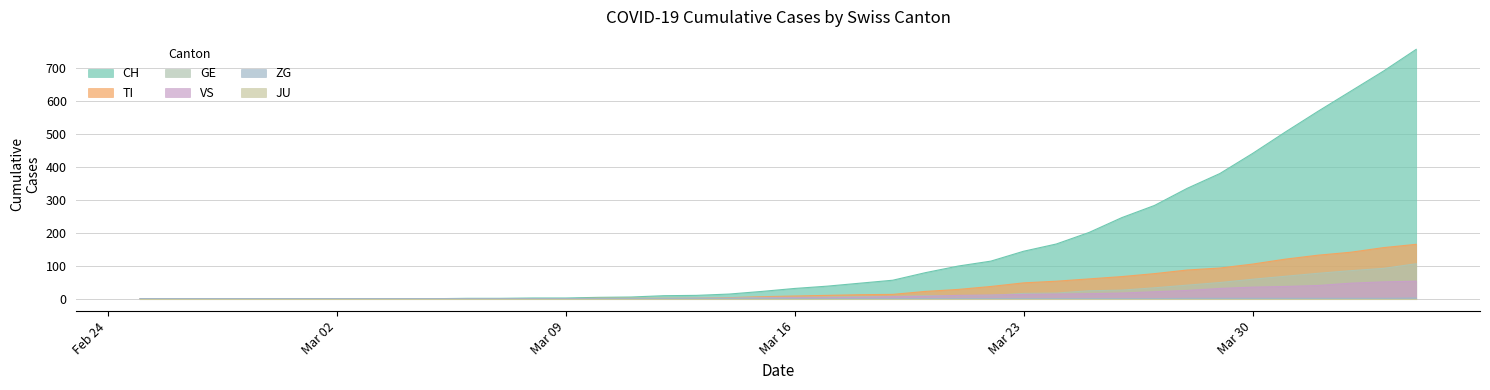

Which series has the widest spread of values?

CH